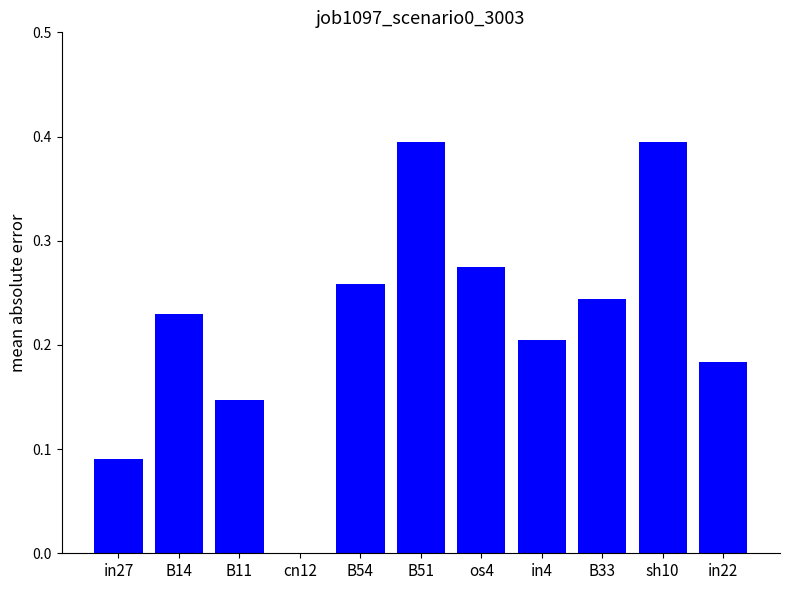

What is the sum of all values?

2.4